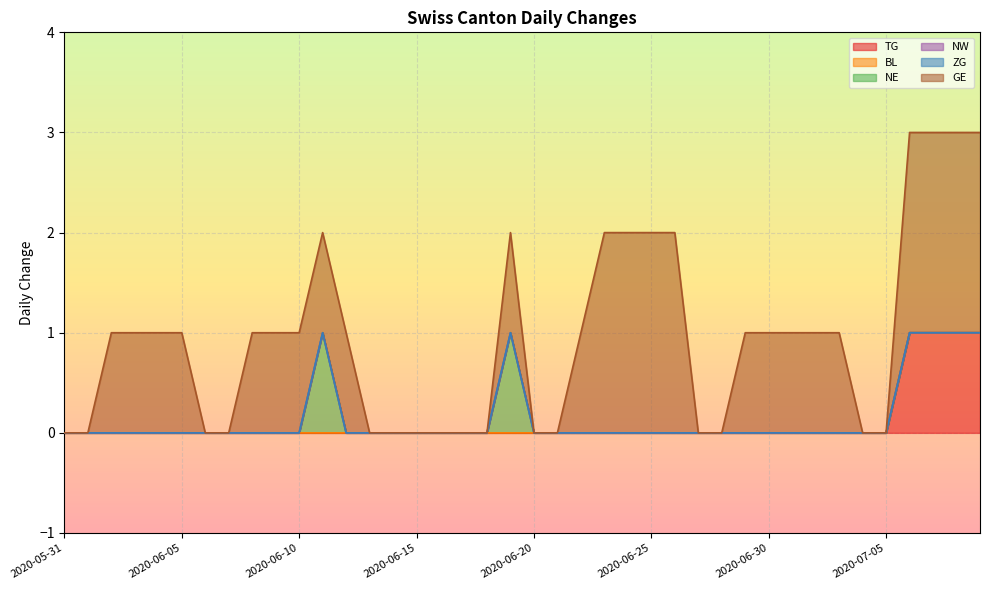

What is the value of the GE point at the 24th from the left?

2